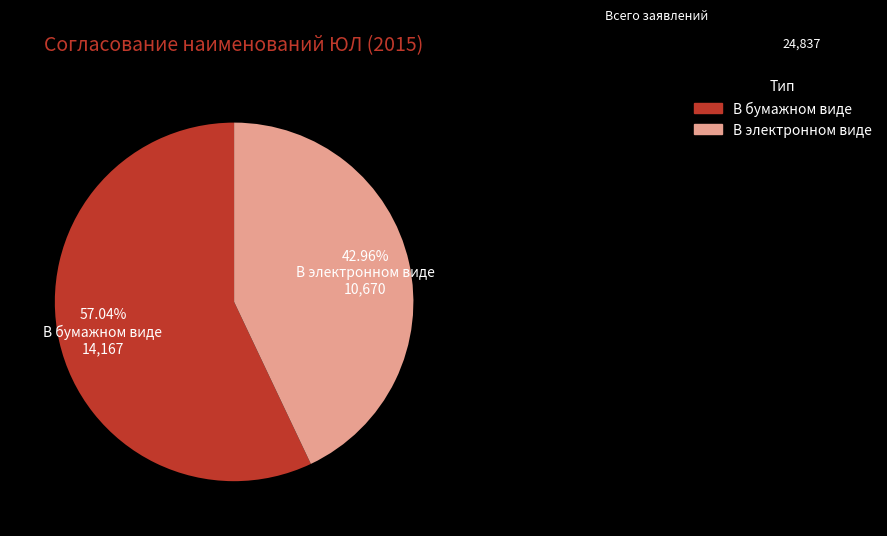

To the nearest percent, what is the combined percentage of В электронном виде and В бумажном виде?

100%